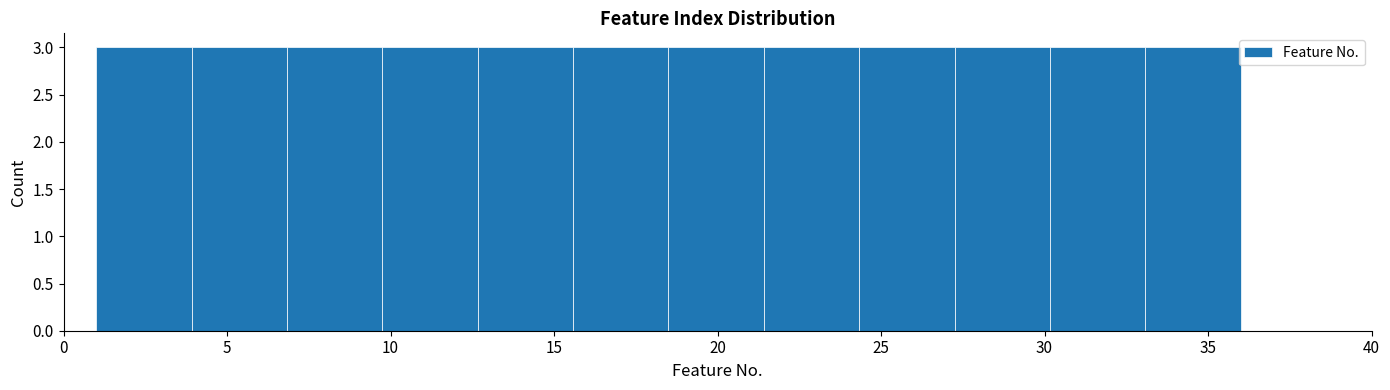

What is the height of the bar covering 12.5 to 15.5 on the x-axis? Neither the bar edges nor the heights are printed on the chart, so give them approximately, as read against the axes.

3